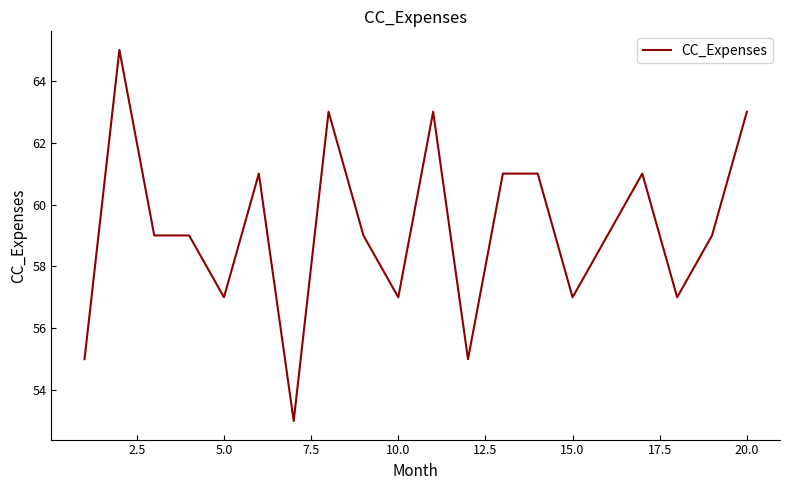

What is the greatest value displayed?

65